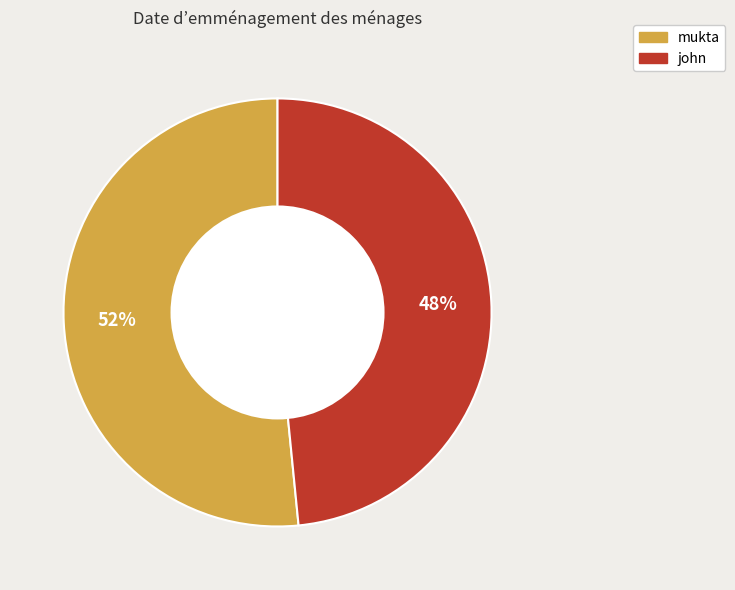

Does john represent more than half of the total?

No